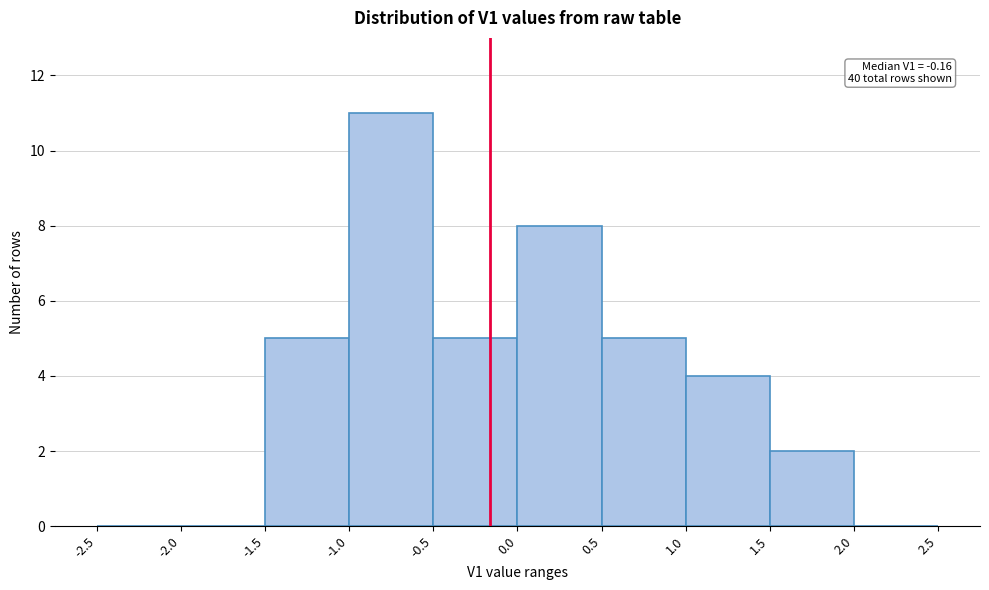

Which range on the x-axis has the tallest bar?

-1.0 to -0.5